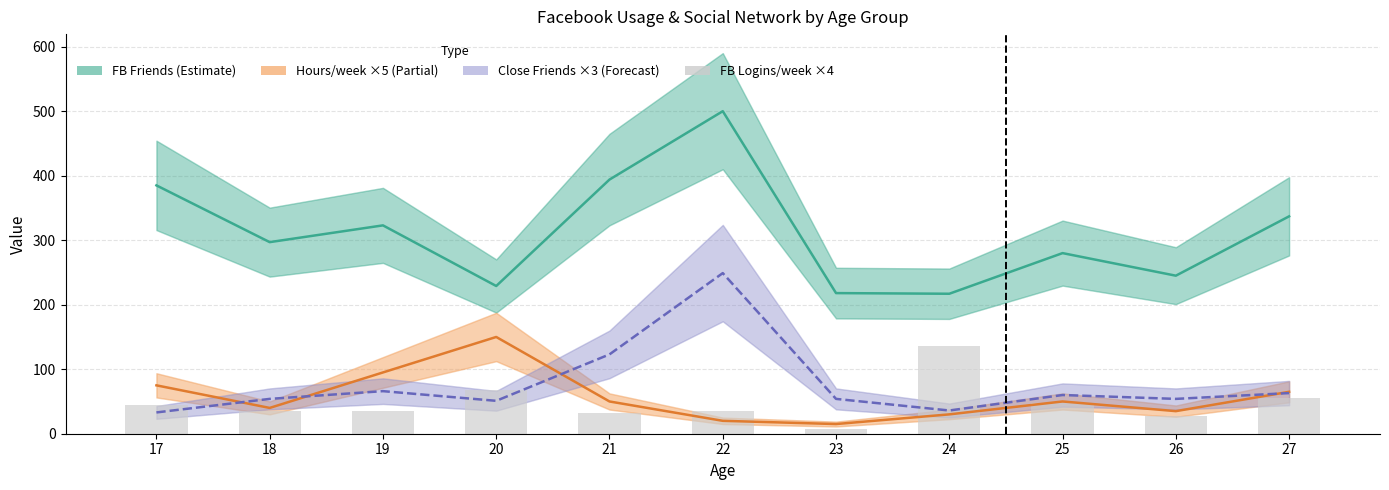

What is the maximum value for Hours/week ×5 (Partial)?

150